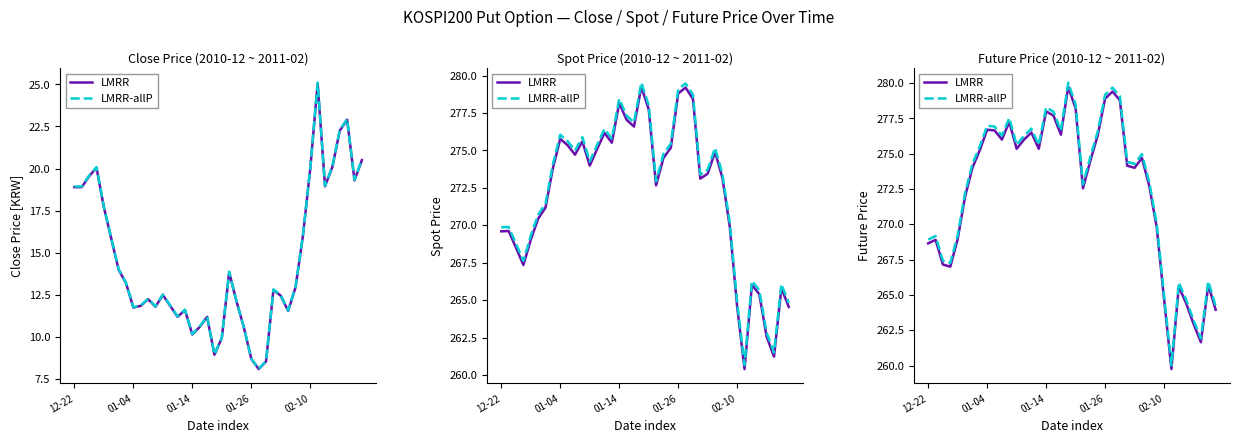

What position from the left is 9?

10